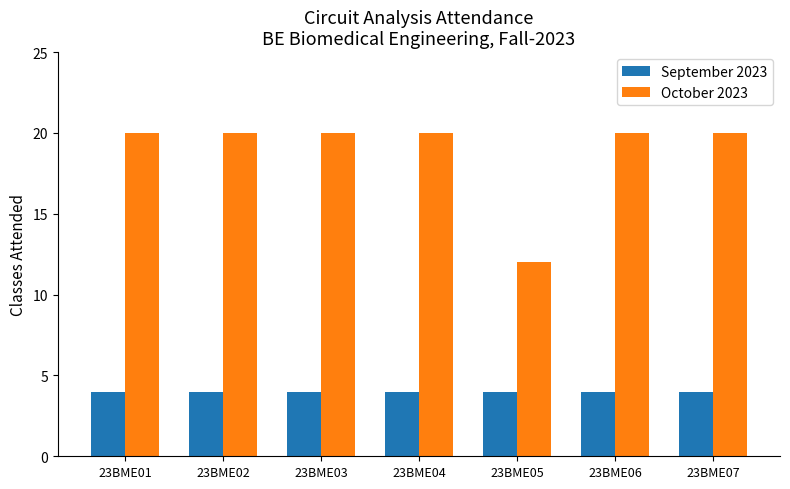

Reading left to right, extract all data points from this chart.

September 2023: 23BME01=4	23BME02=4	23BME03=4	23BME04=4	23BME05=4	23BME06=4	23BME07=4
October 2023: 23BME01=20	23BME02=20	23BME03=20	23BME04=20	23BME05=12	23BME06=20	23BME07=20